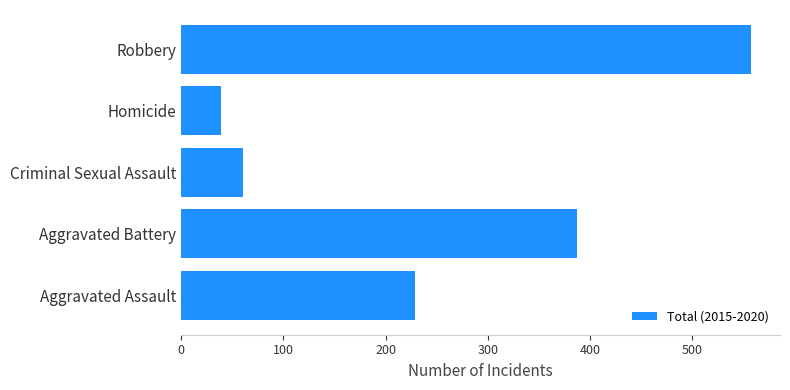

How many bars are there in total?

5